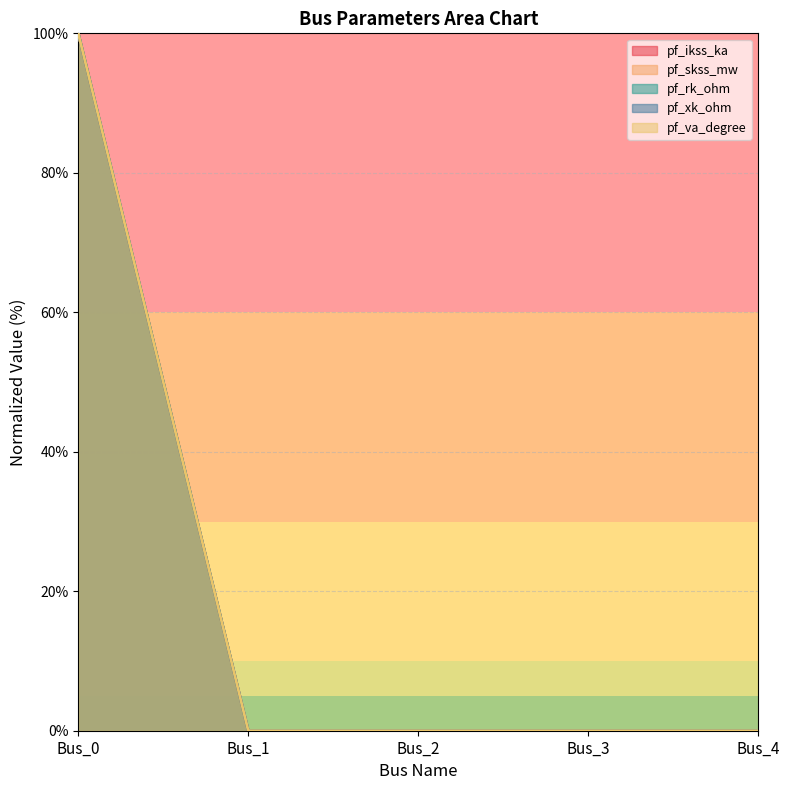

How many categories are shown in the chart?

5